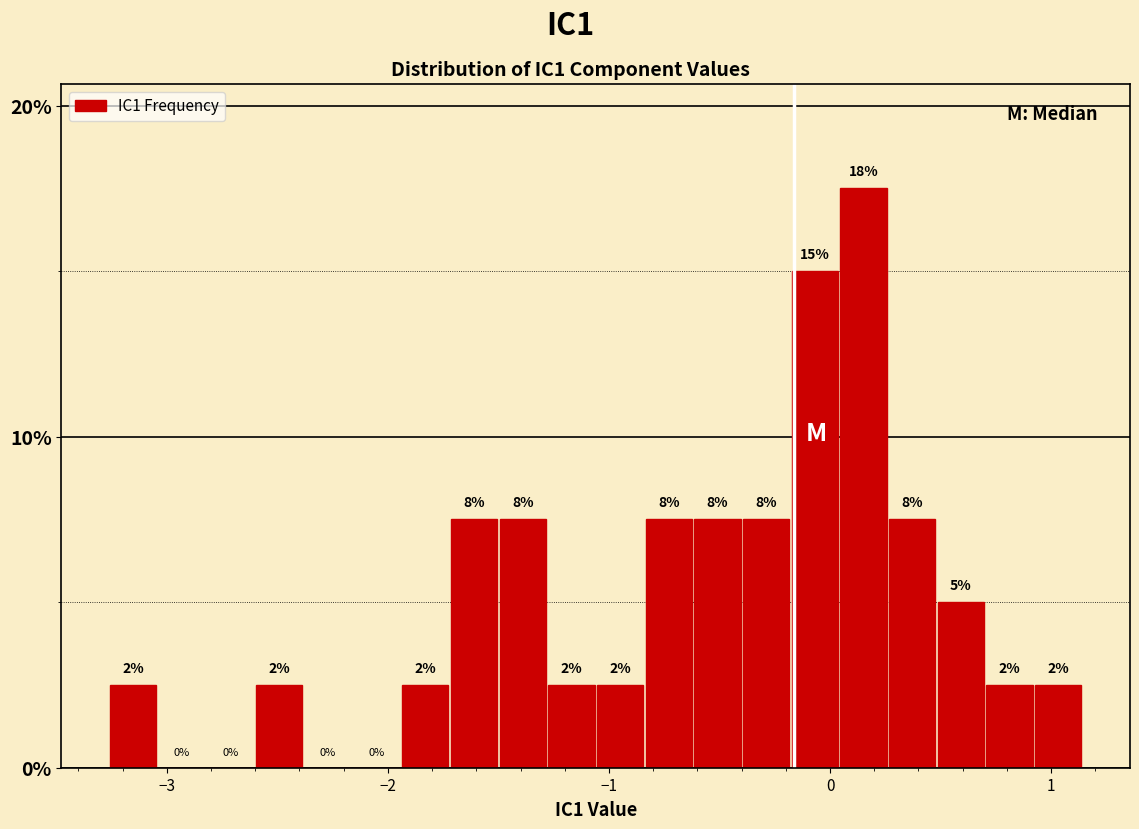

Around what value on the x-axis is the tallest bar? Give the approximate position of its centre, as read against the axis.

0.2